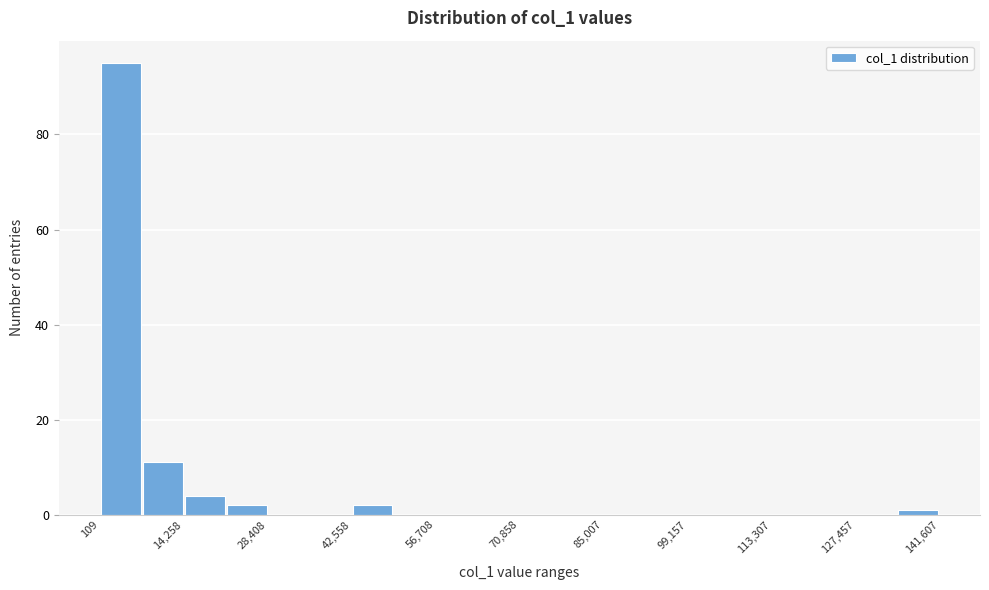

Around what value on the x-axis is the tallest bar? Give the approximate position of its centre, as read against the axis.

4000